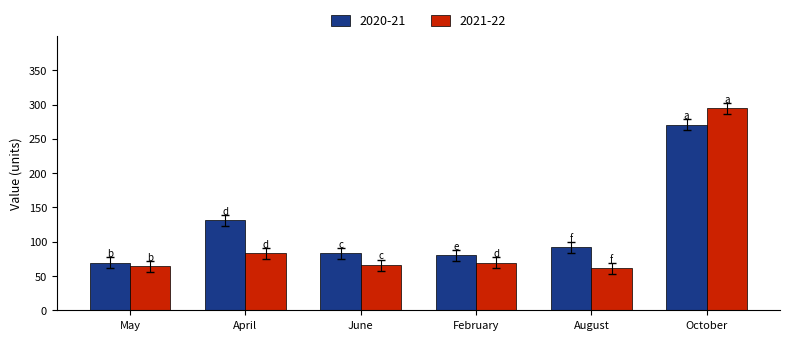

At October, list the series in order from smallest to largest.

2020-21, 2021-22